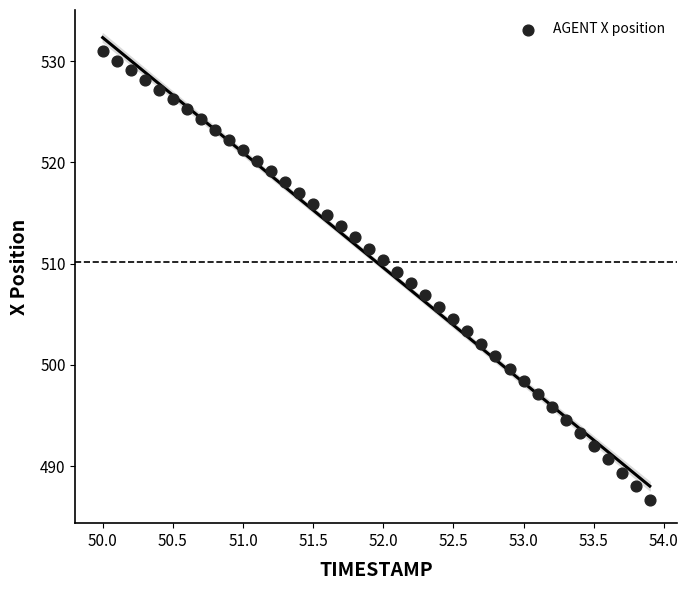

What is the range of X values (max minus min)?

3.9